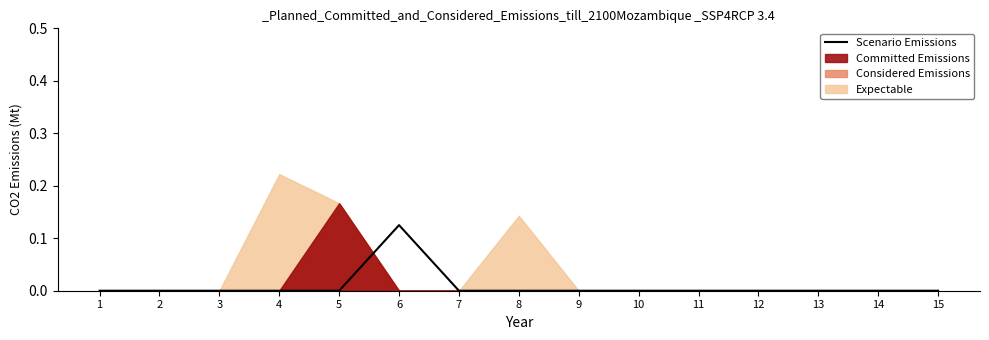

True or false: Scenario Emissions has a value of 0.0 at 8.

True